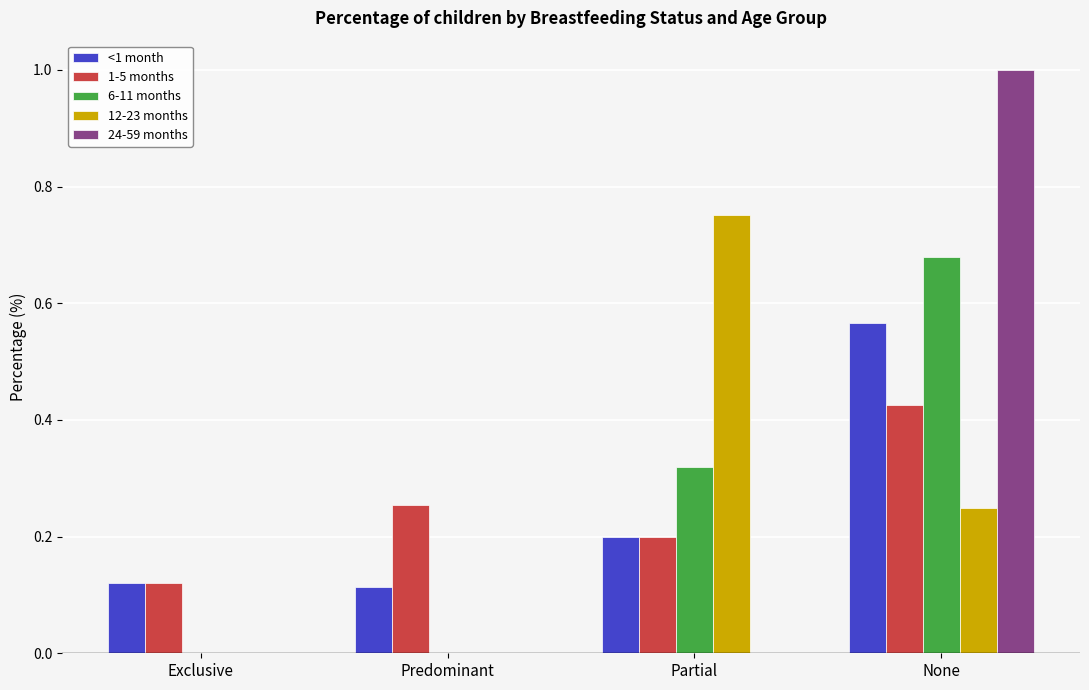

What are all the series names shown in the legend?

<1 month, 1-5 months, 6-11 months, 12-23 months, 24-59 months